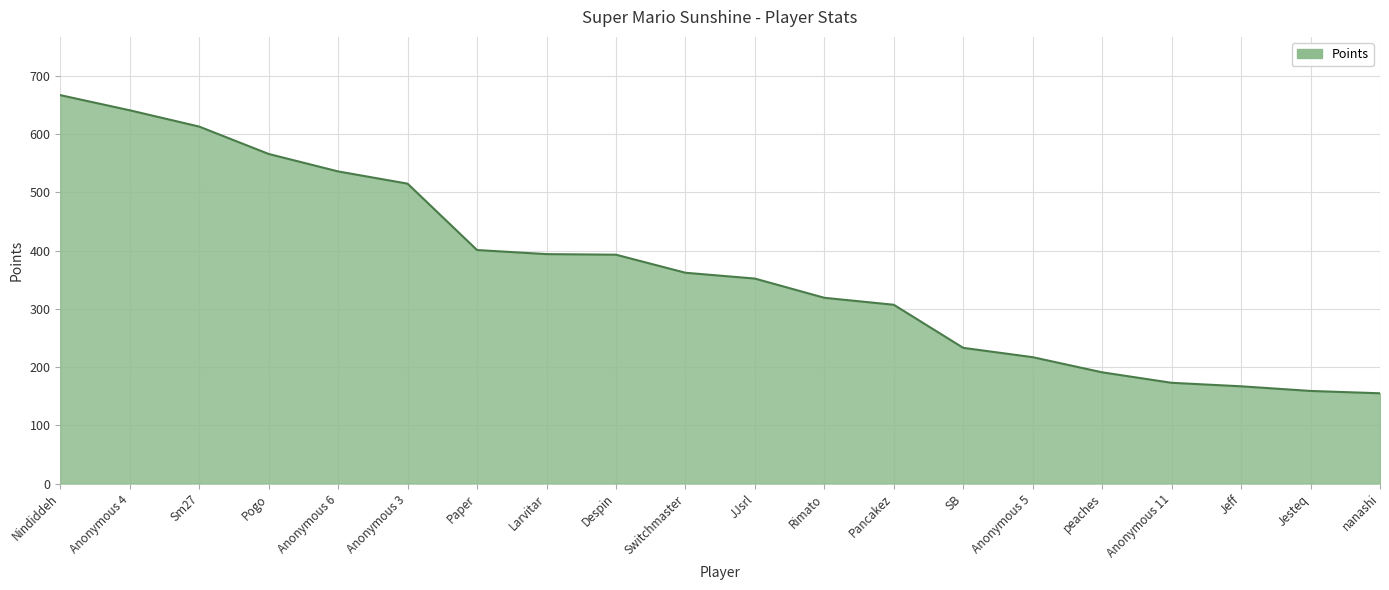

What is the difference between the maximum and minimum values?

512